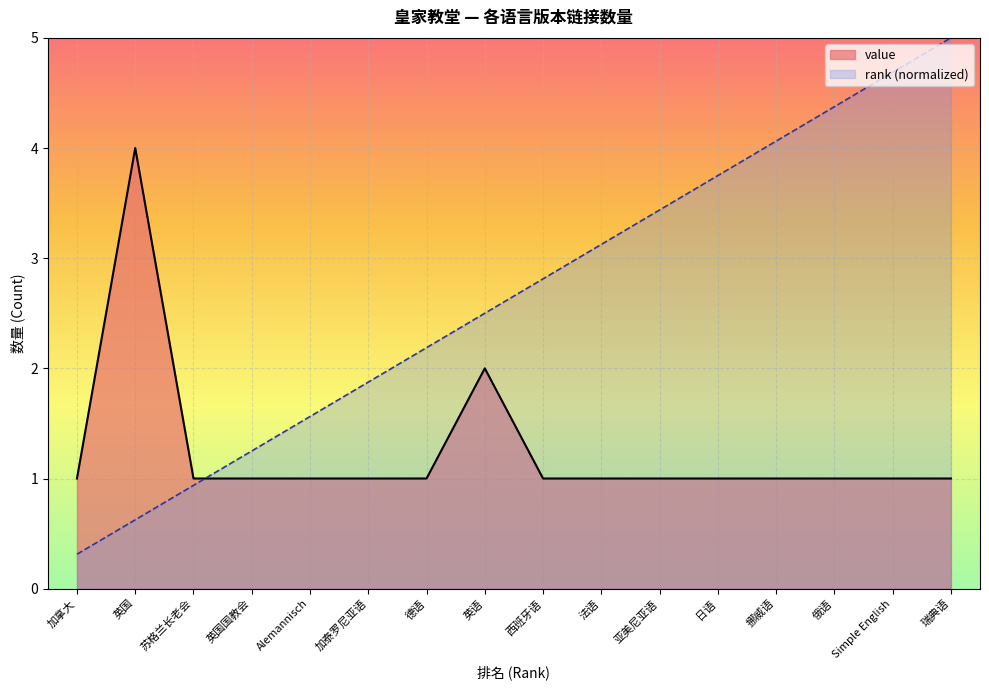

How many values in the rank series exceed 2?

10